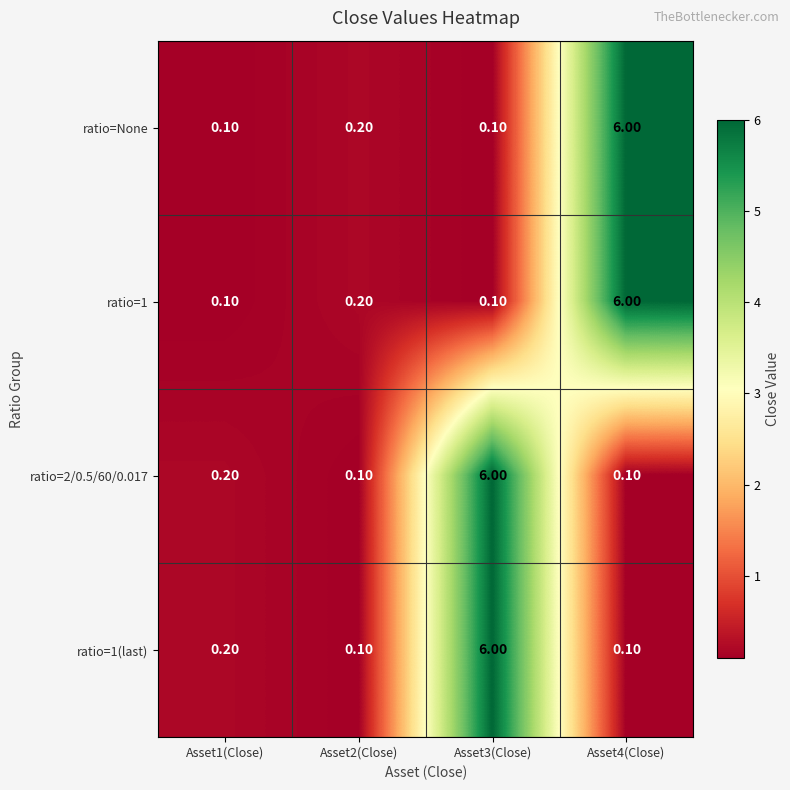

What is the difference between the maximum and second lowest values in the ratio=1 series?

5.9